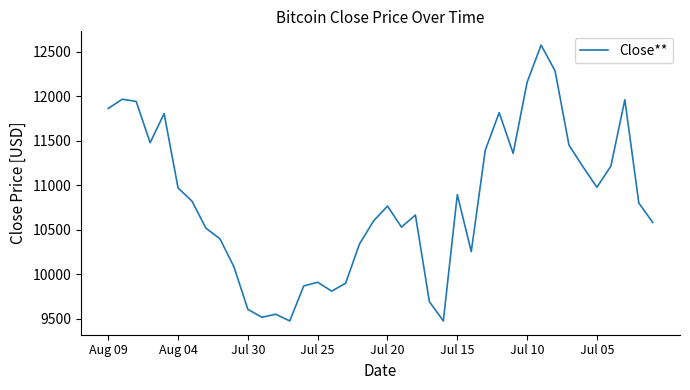

What is the maximum value shown in the chart?

12573.8